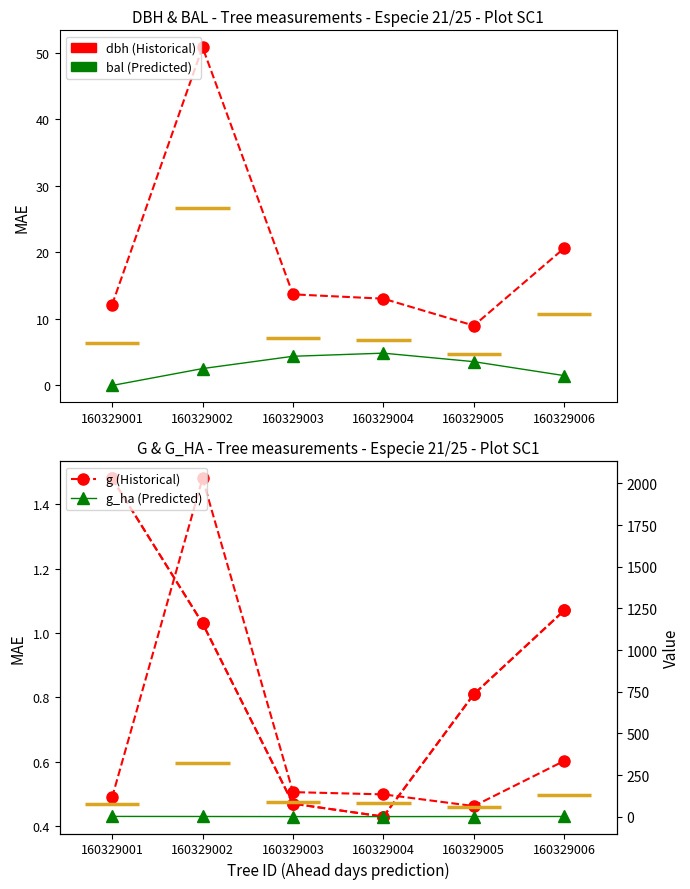

What is the value of the g_ha point at the 3rd from the left?

0.5